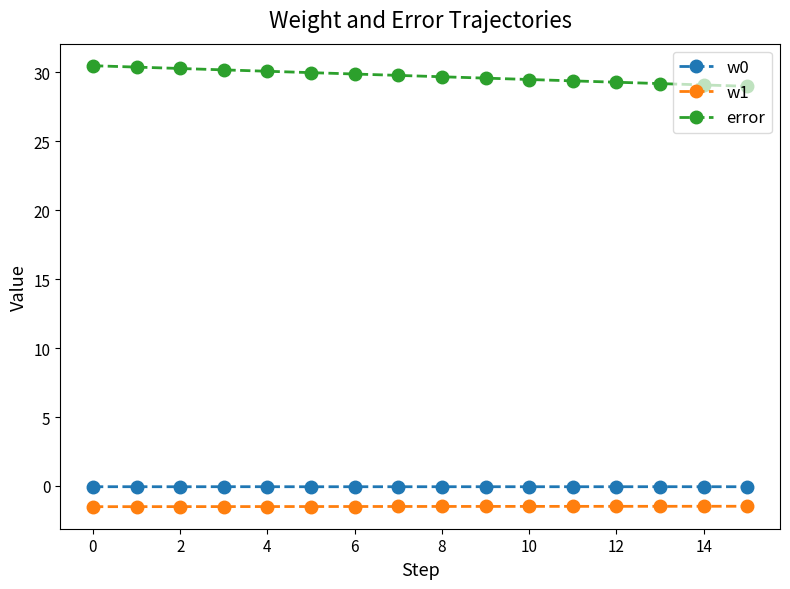

What is the highest value of the w1 series?

-1.5